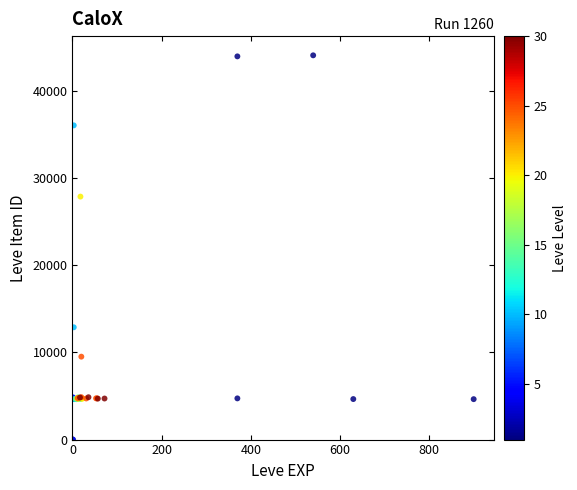

What Y value in the scatter plot is closest to 22048?

27884